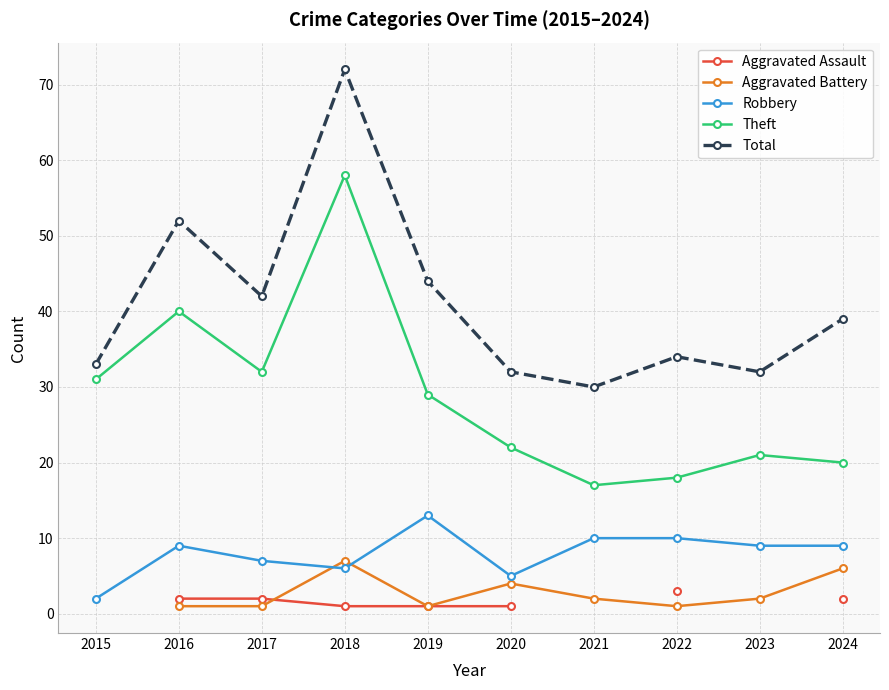

Which has a higher value, 2016 or 2021?

2021